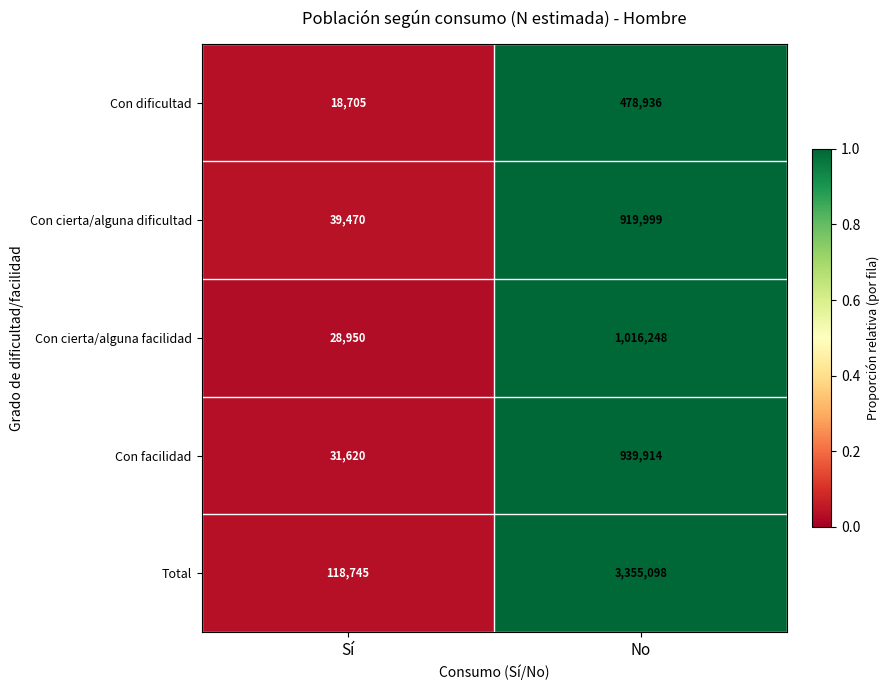

At which category is the sum across all series the highest?

No